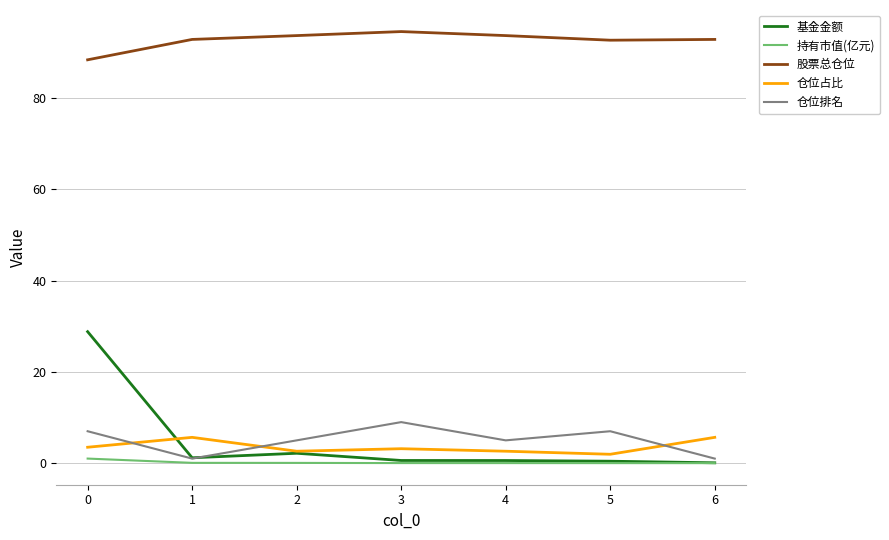

List the series in order of their peak value, highest first.

股票总仓位, 基金金额, 仓位排名, 仓位占比, 持有市值(亿元)